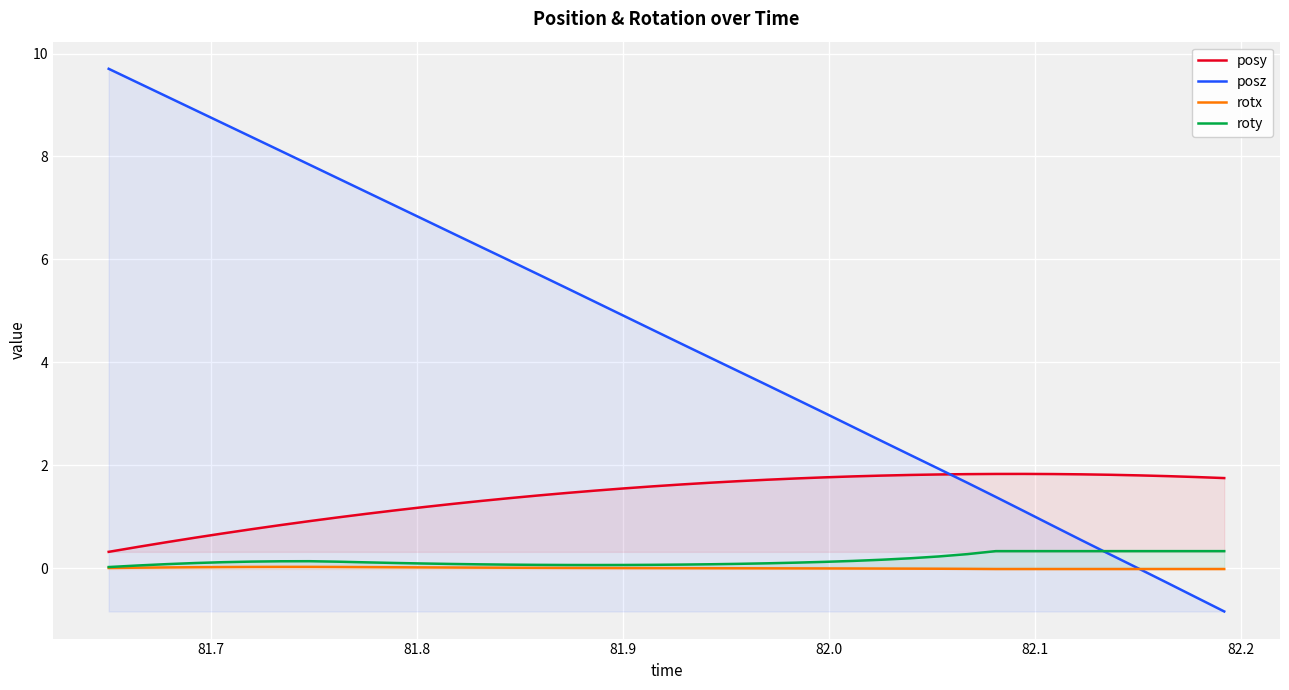

Which series has the largest total across all categories?

posz